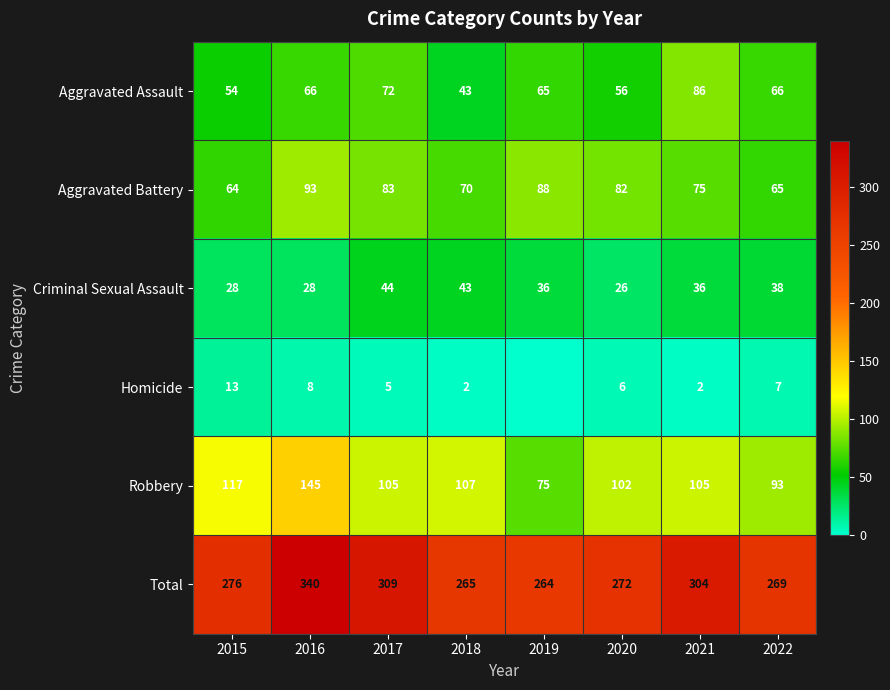

How many data points in Aggravated Assault are less than 66?

4